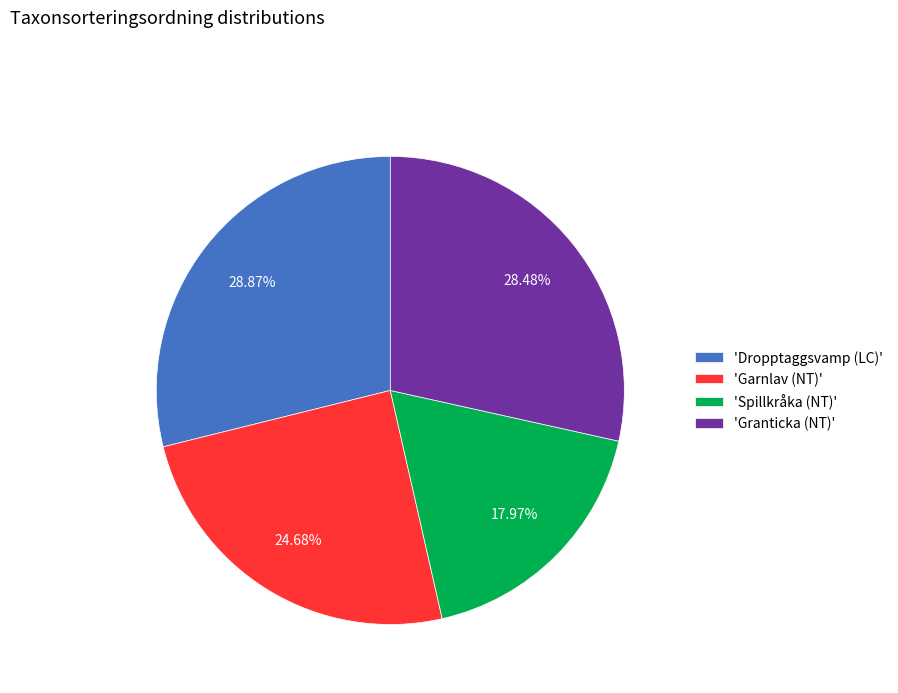

Which category has the smallest portion of the pie?

'Spillkråka (NT)'